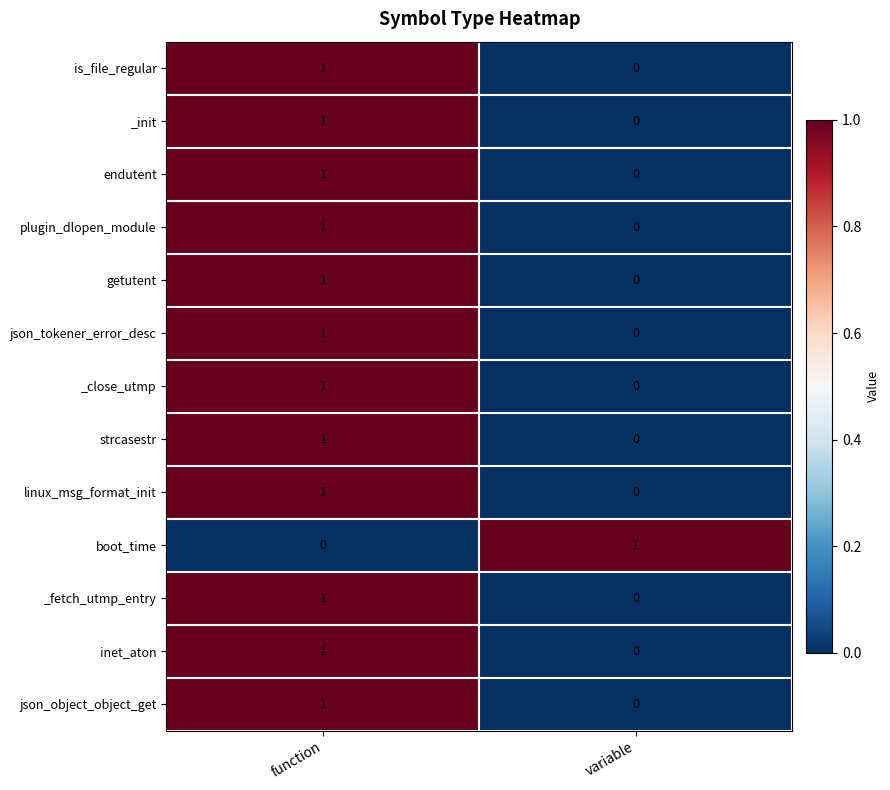

Reading left to right, what are all the values shown in this chart?

is_file_regular: 1	0
_init: 1	0
endutent: 1	0
plugin_dlopen_module: 1	0
getutent: 1	0
json_tokener_error_desc: 1	0
_close_utmp: 1	0
strcasestr: 1	0
linux_msg_format_init: 1	0
boot_time: 0	1
_fetch_utmp_entry: 1	0
inet_aton: 1	0
json_object_object_get: 1	0